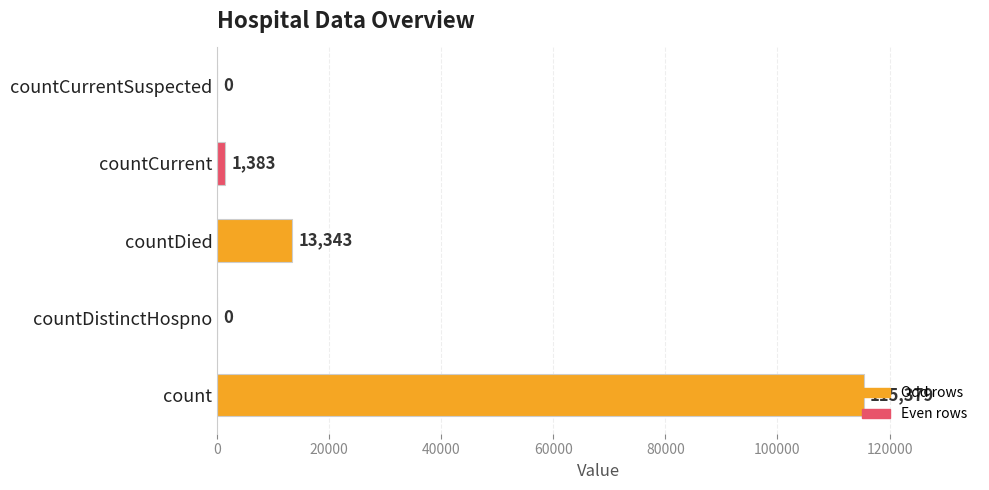

What is the change in value from count to countCurrent?

-113996